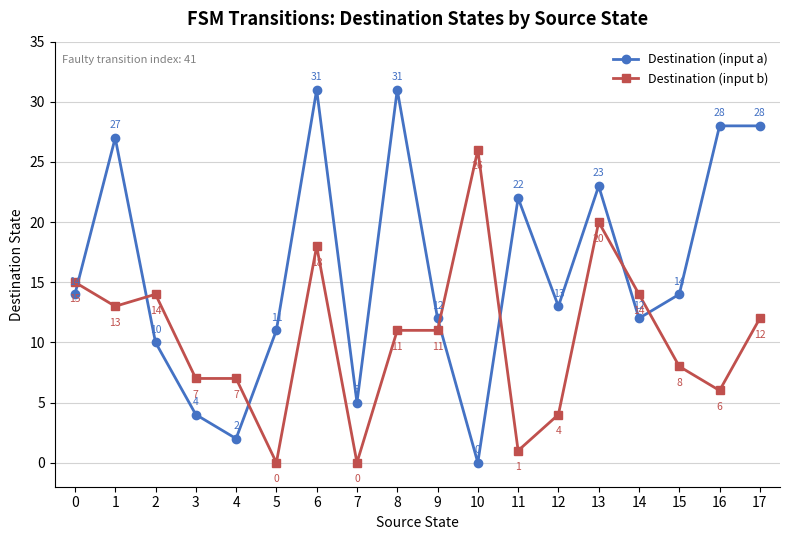

At 4, list the series in order from largest to smallest.

Destination (input b), Destination (input a)